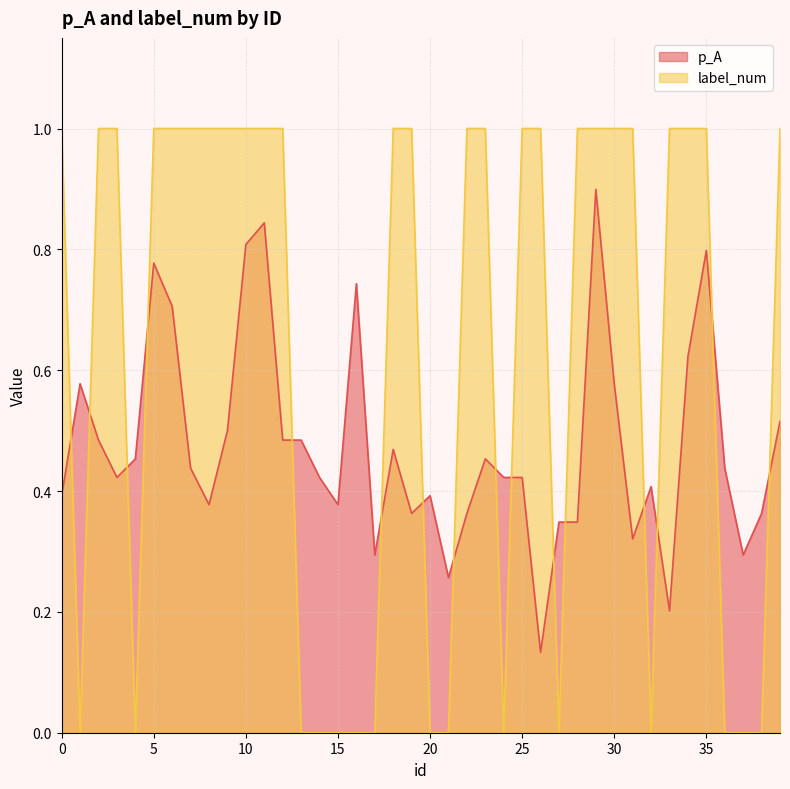

At which label does label_num reach its minimum?

1